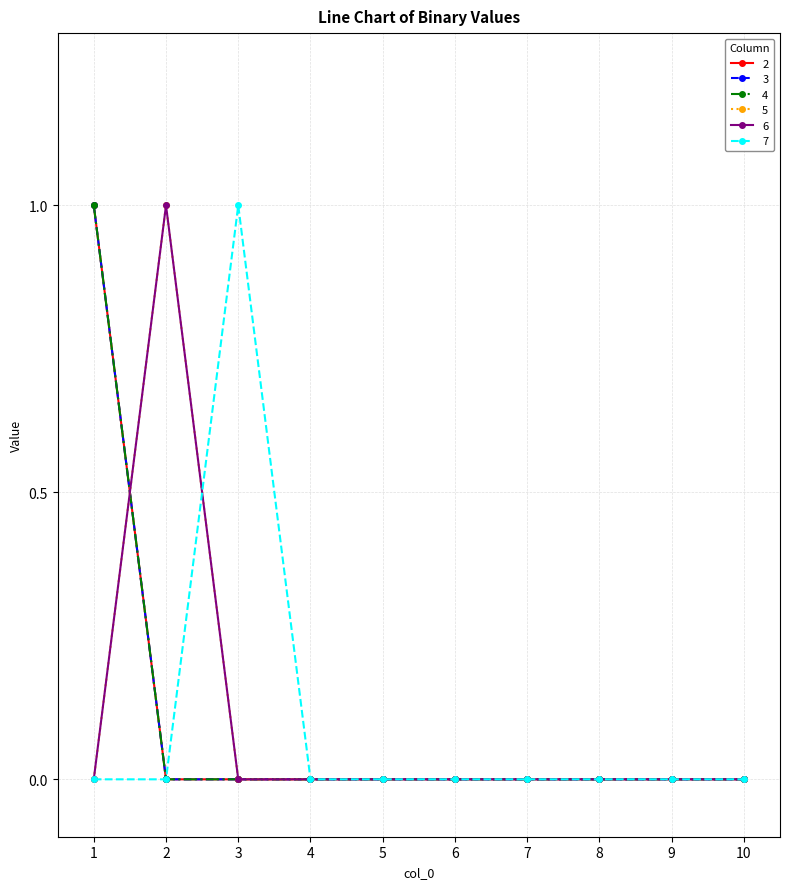

Between 5 and 10, which series saw the biggest shift?

2